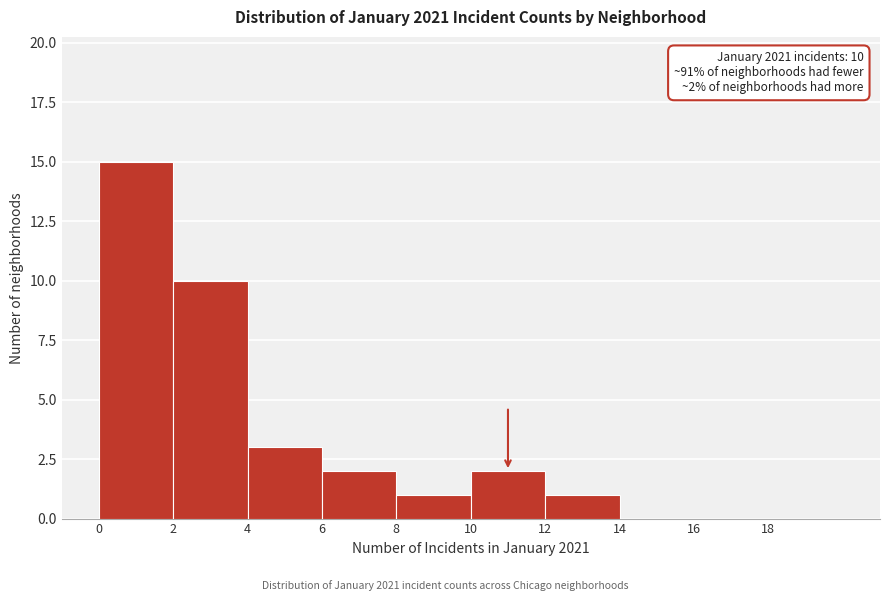

Which range on the x-axis has the tallest bar?

0 to 2